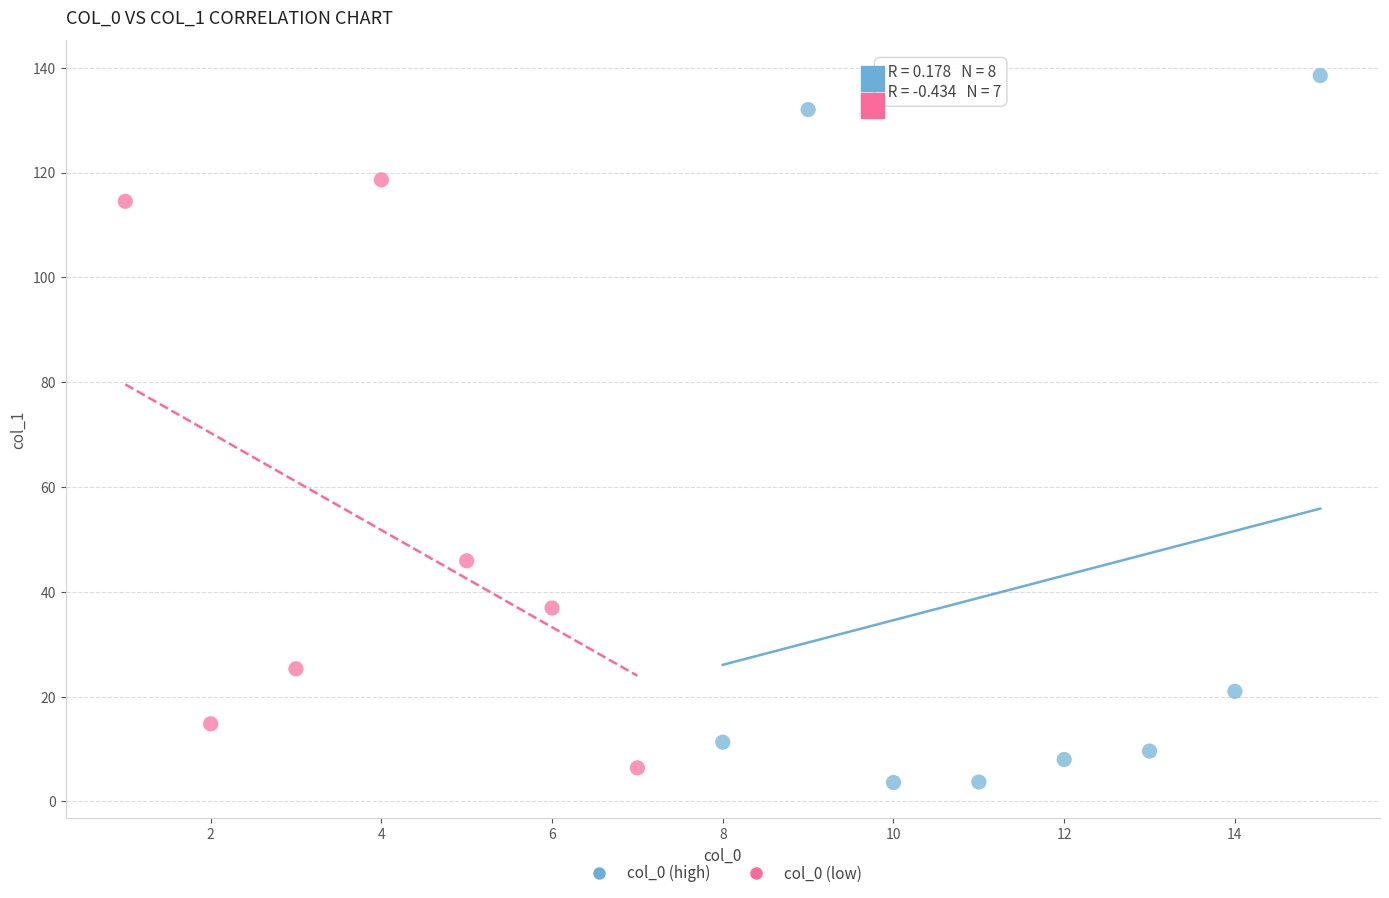

What are all the series names shown in the legend?

col_0 (high), col_0 (low)